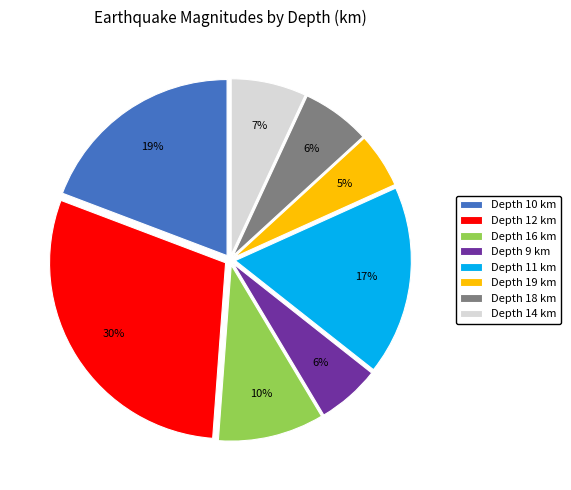

Is there a majority slice in this chart?

No